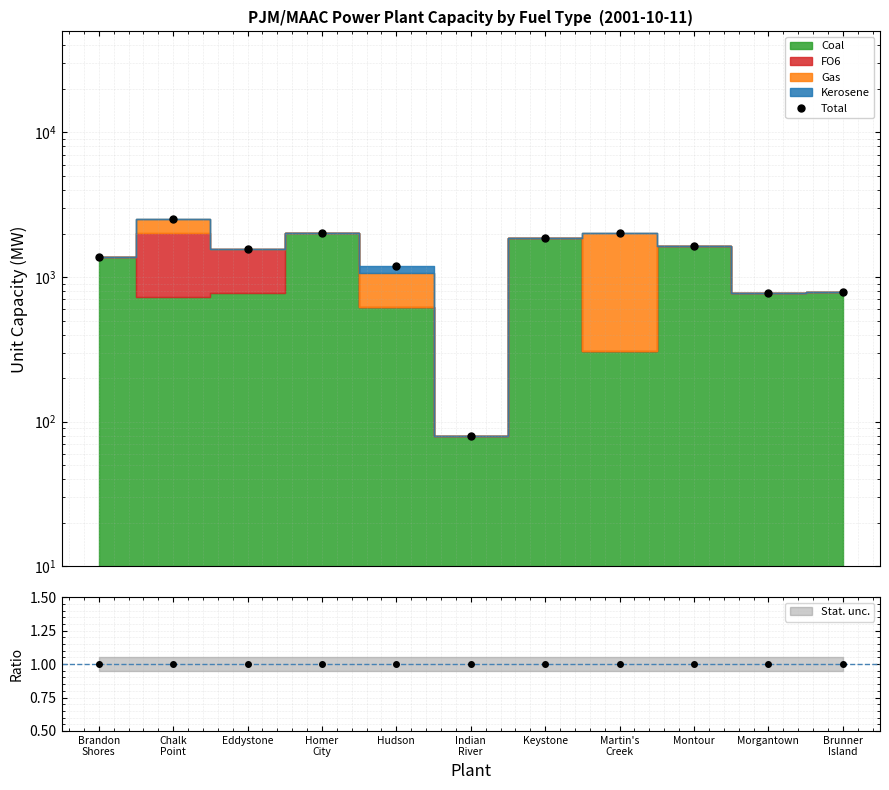

Which category has the highest value across all series?

Chalk
Point